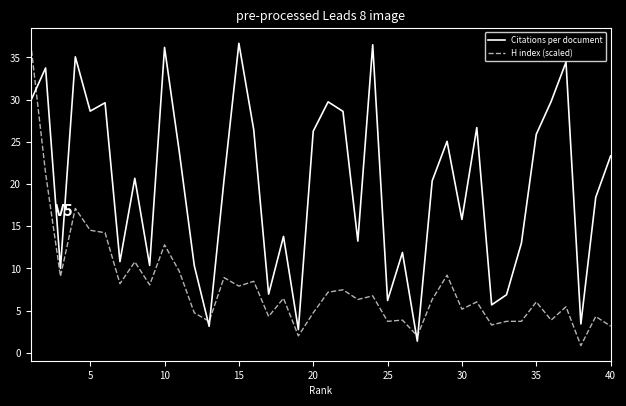

Which series has the largest total across all categories?

Citations per document